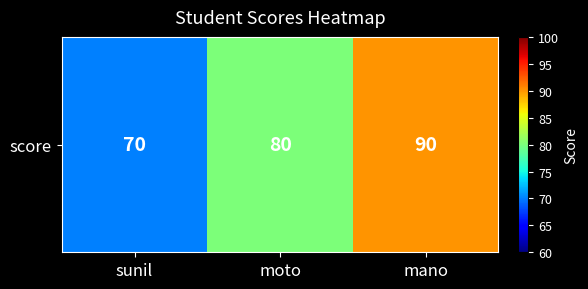

Read the value at moto, to the nearest 10.

80